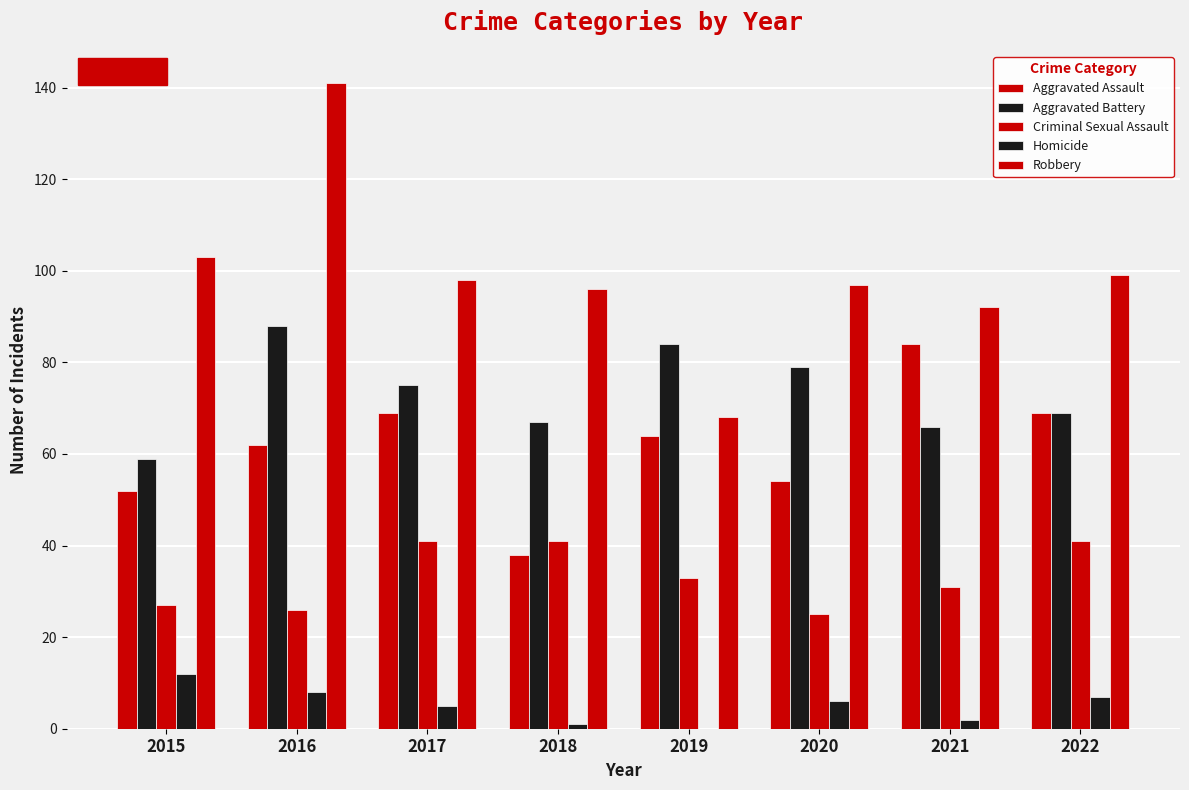

How many categories are shown in the chart?

8